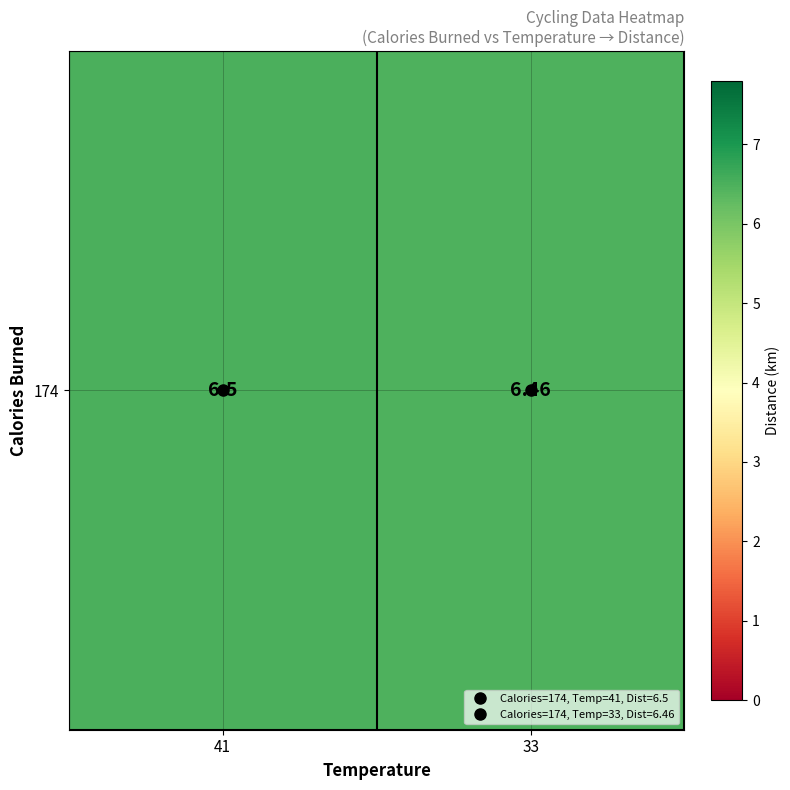

How many distinct data groups are displayed?

1